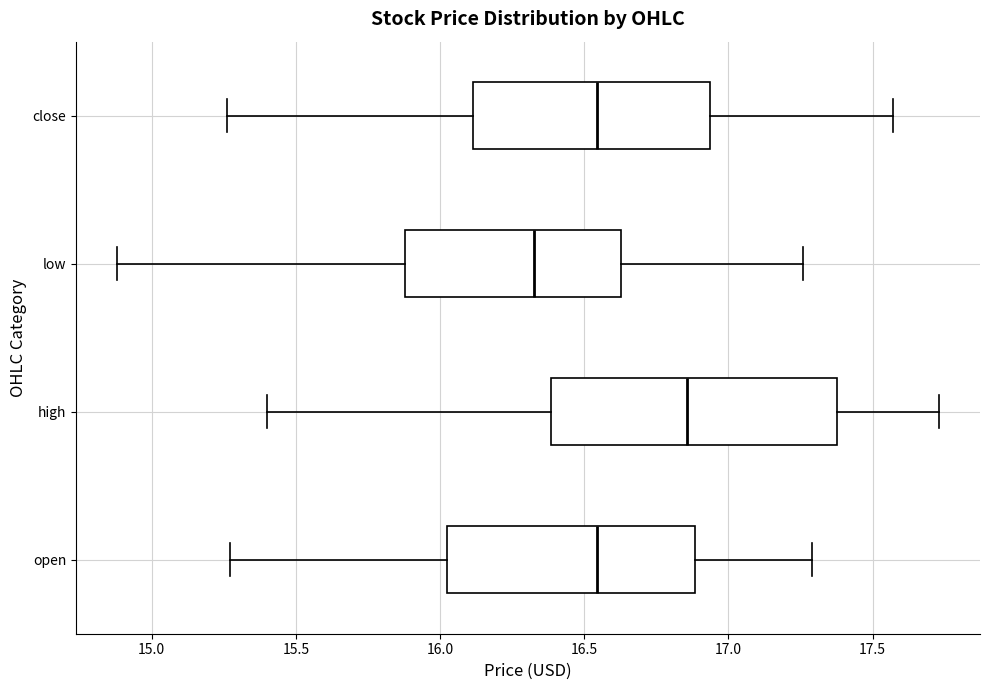

Which box has the furthest to the right median line?

high